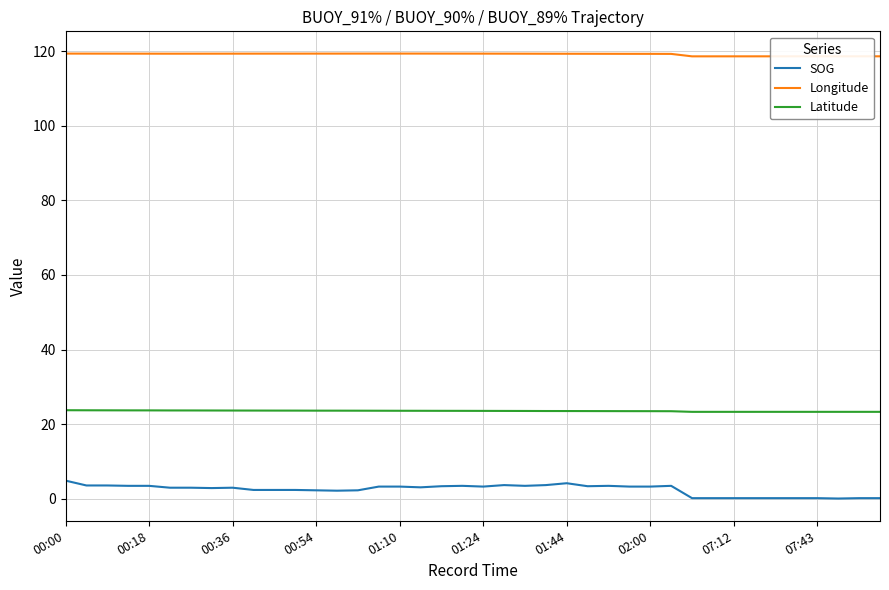

Which series has the largest total across all categories?

Longitude